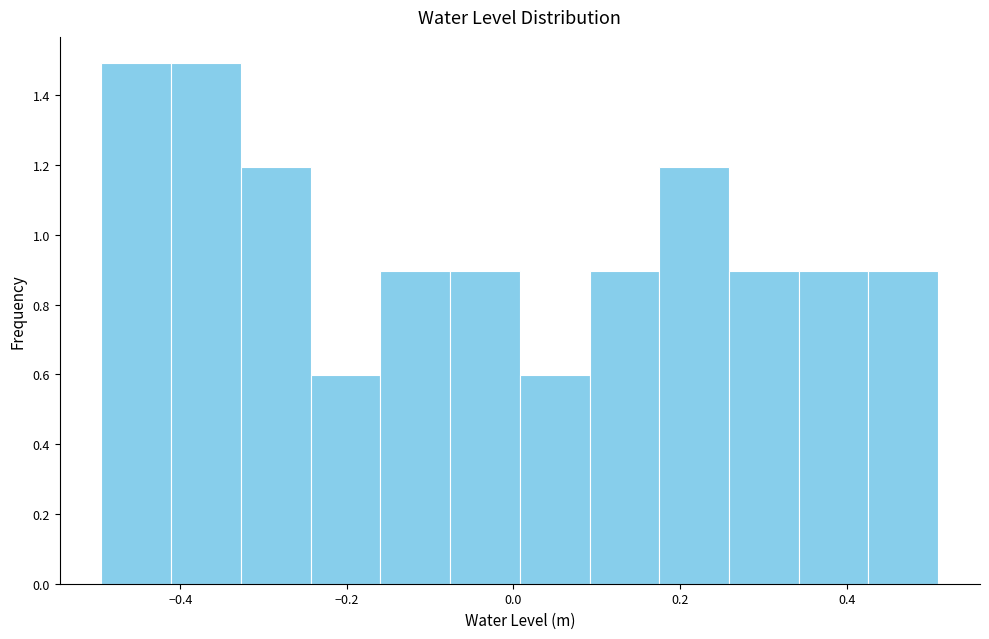

Reading left to right, transcribe this chart: for each bar, give the range it covers on the x-axis and its height. Neither the bar edges nor the heights are printed on the chart, so give them approximately, as read against the axes.

-0.50 to -0.42: 1.5
-0.42 to -0.32: 1.5
-0.32 to -0.24: 1.2
-0.24 to -0.16: 0.6
-0.16 to -0.08: 0.9
-0.08 to 0.00: 0.9
0.00 to 0.10: 0.6
0.10 to 0.18: 0.9
0.18 to 0.26: 1.2
0.26 to 0.34: 0.9
0.34 to 0.42: 0.9
0.42 to 0.50: 0.9